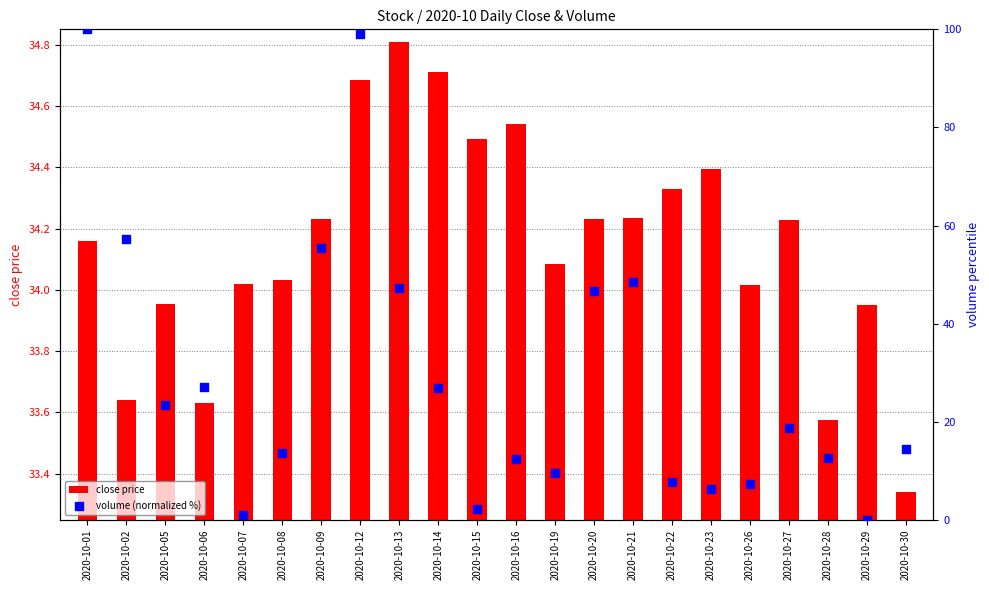

Is the value of close price at 2020-10-27 greater than the value of volume (normalized %) at 2020-10-12?

No